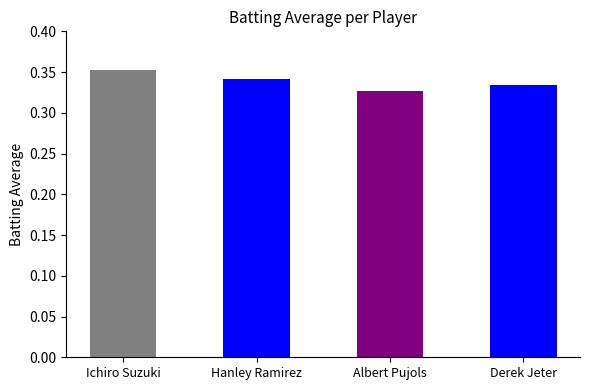

Which has a higher value, Albert Pujols or Hanley Ramirez?

Hanley Ramirez